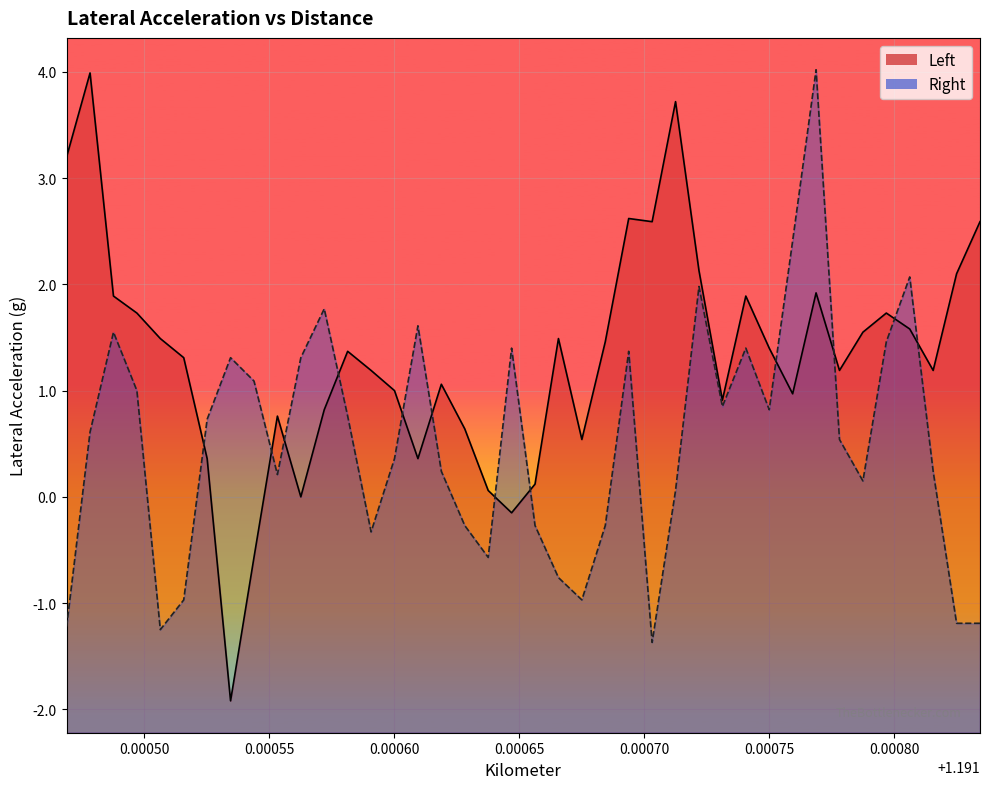

Which series has the largest total across all categories?

Left